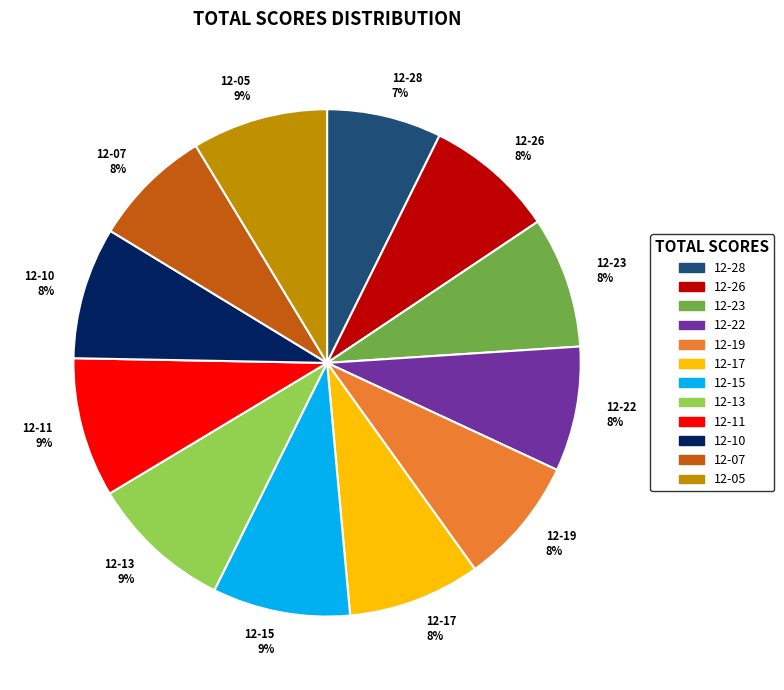

To the nearest percent, what is the average slice percentage?

8%